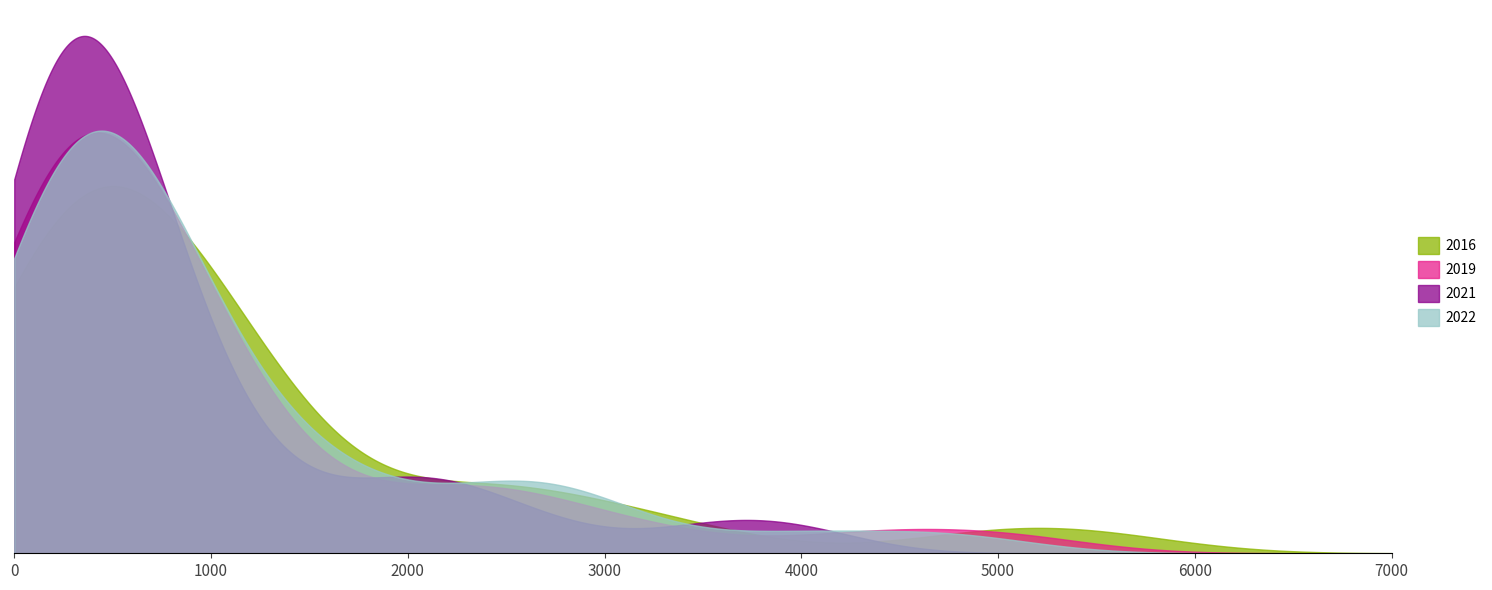

Between 13 and 6, which is larger?

6